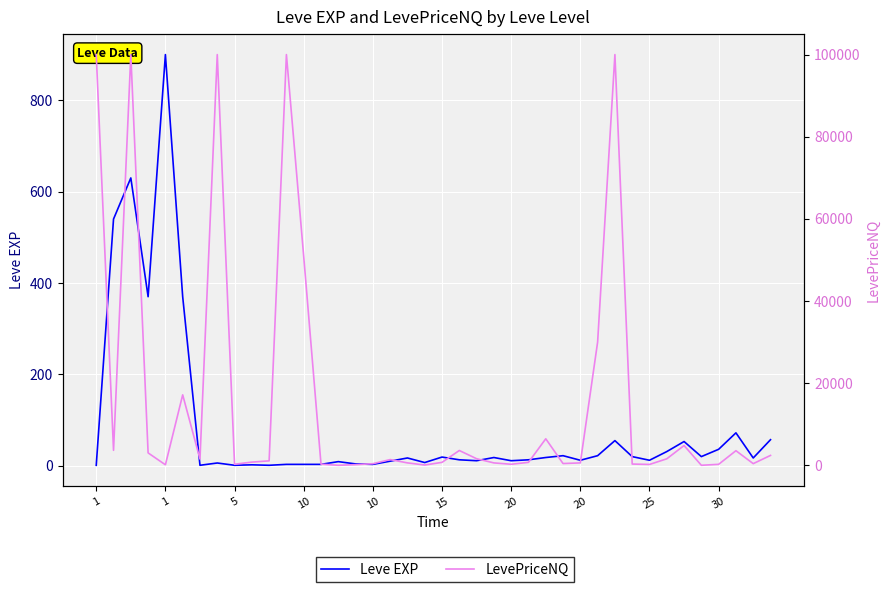

At which label does LevePriceNQ first exceed 1078?

1